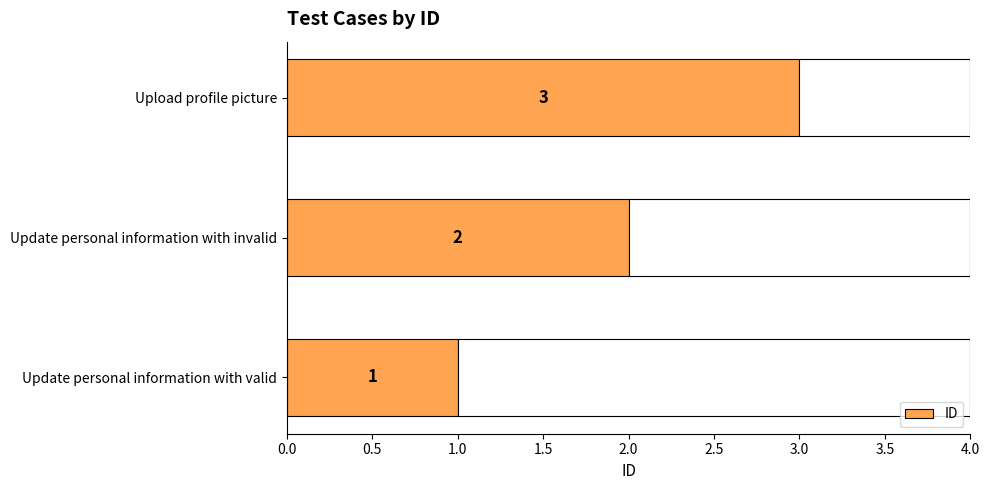

At which category does the chart reach its minimum across all series?

Update personal information with valid